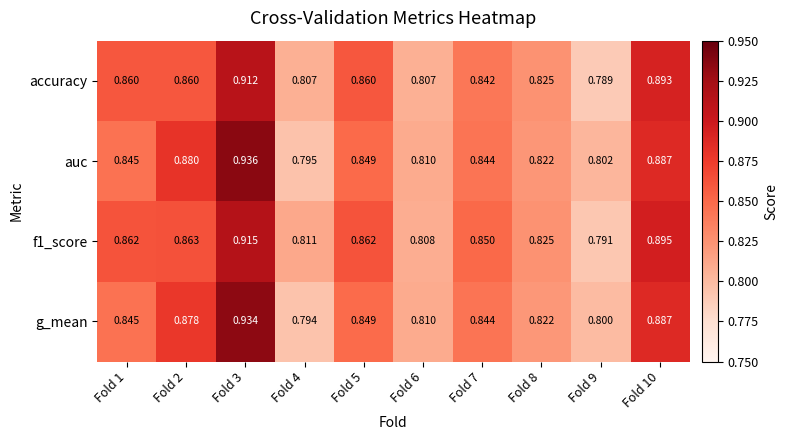

Between Fold 6 and Fold 8, which series saw the biggest shift?

accuracy